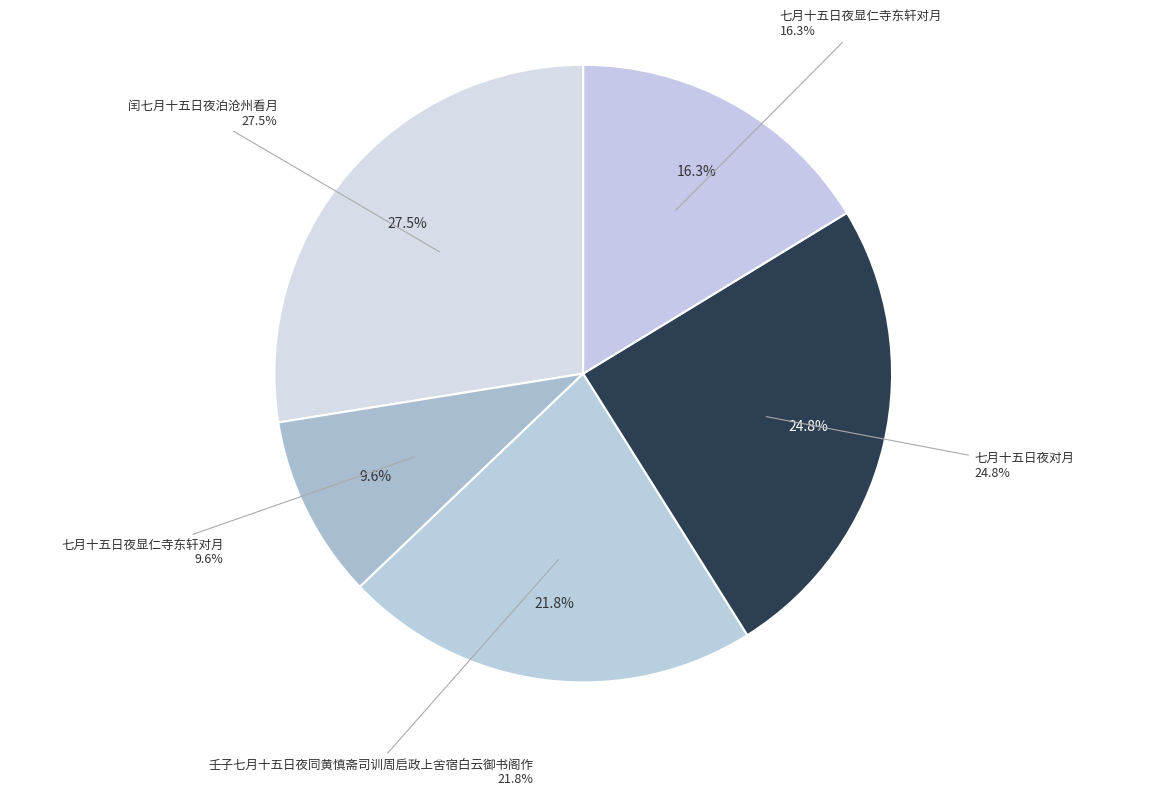

What percentage is the 闰七月十五日夜泊沧州看月 slice, to the nearest percent?

28%